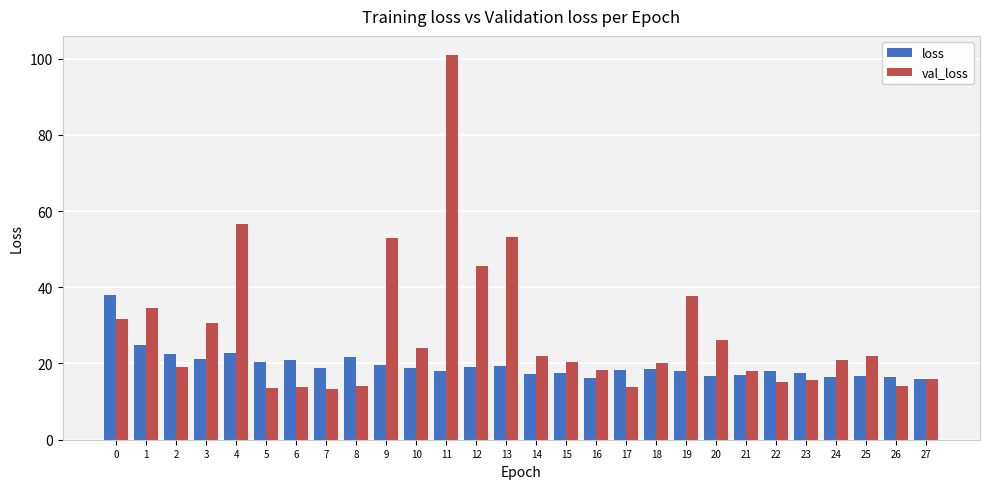

What is the difference between the second highest and second lowest values in the loss series?

8.5